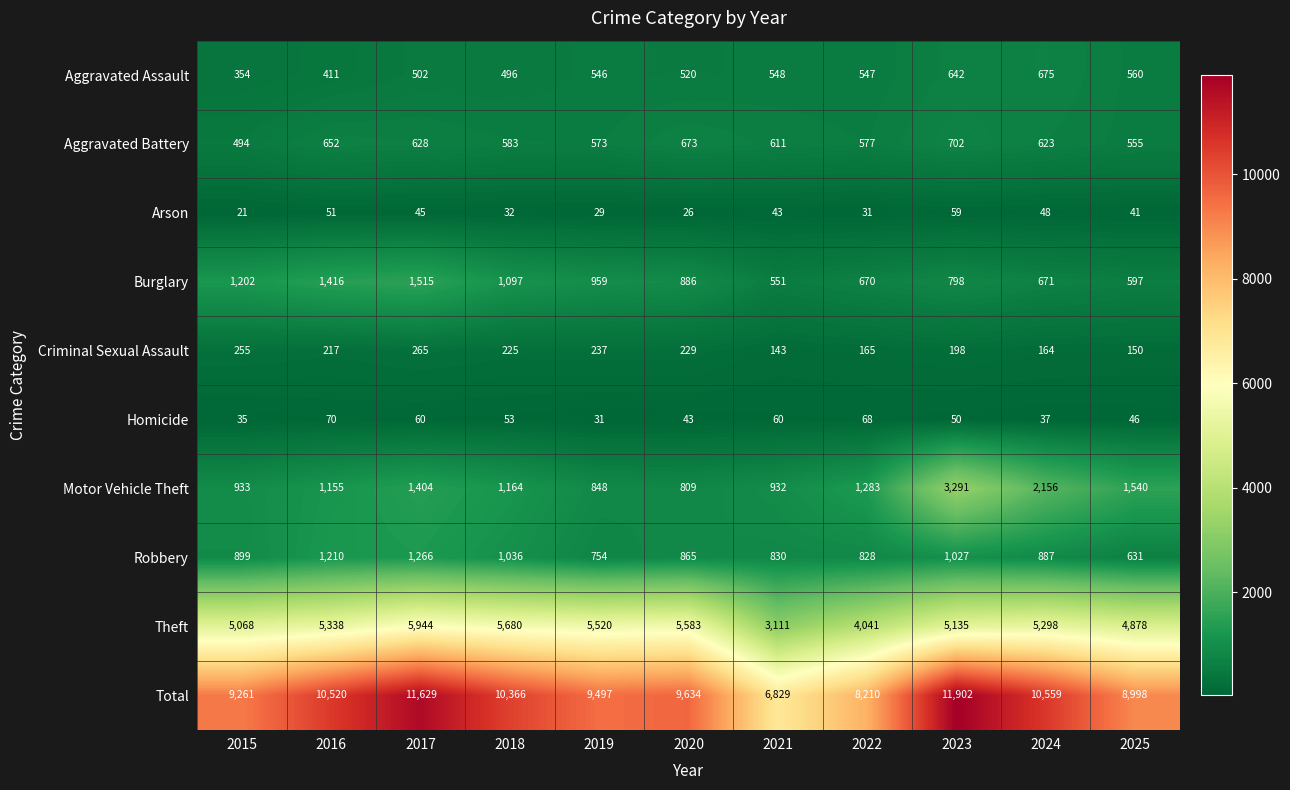

True or false: Homicide has a value of 108 at 2022.

False